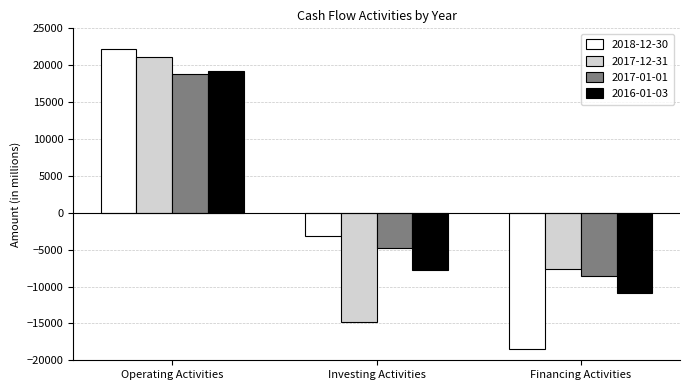

How many bars are there in each group?

4